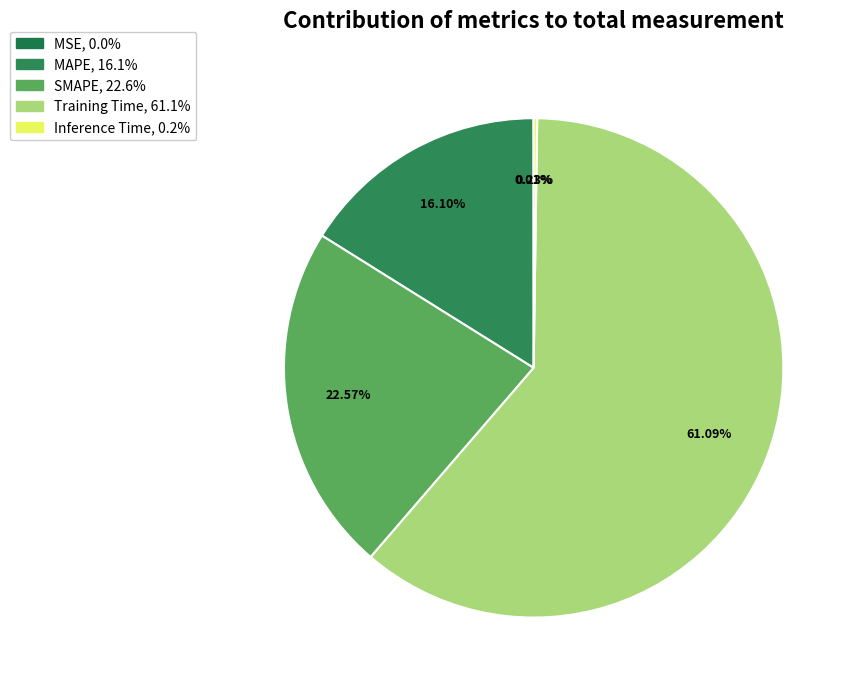

Which category has the biggest portion of the pie?

Training Time